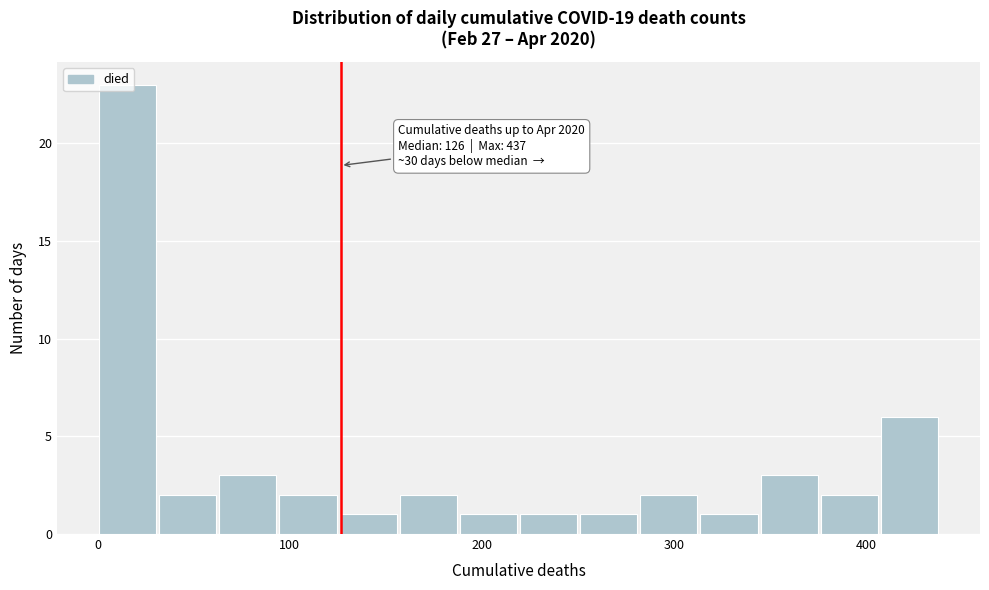

Read against the x-axis, roughly where is the centre of the tallest bar?

20